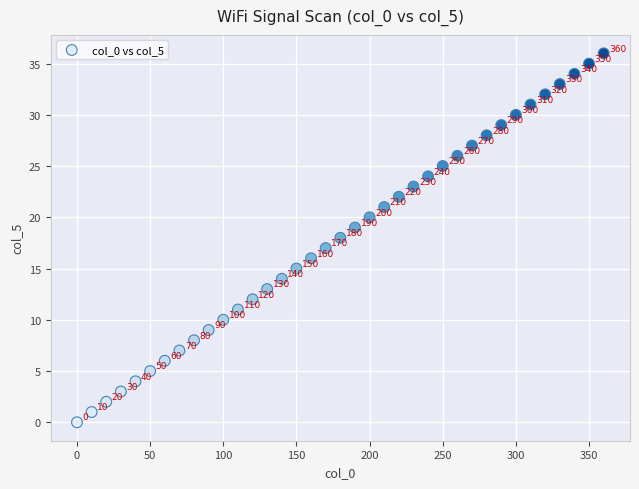

What is the range of X values (max minus min)?

360